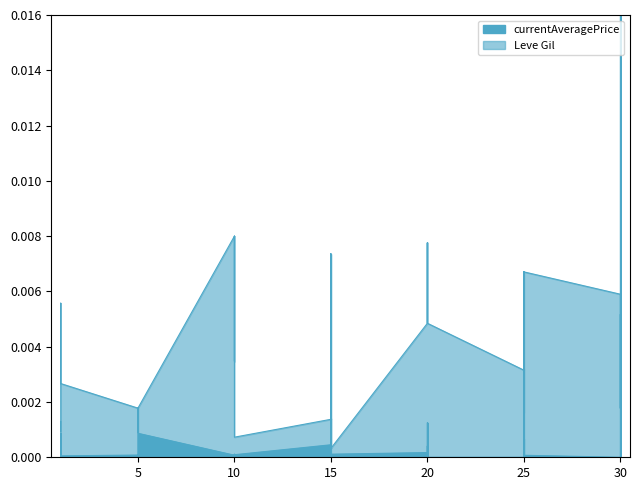

Which series has the largest total across all categories?

Leve Gil